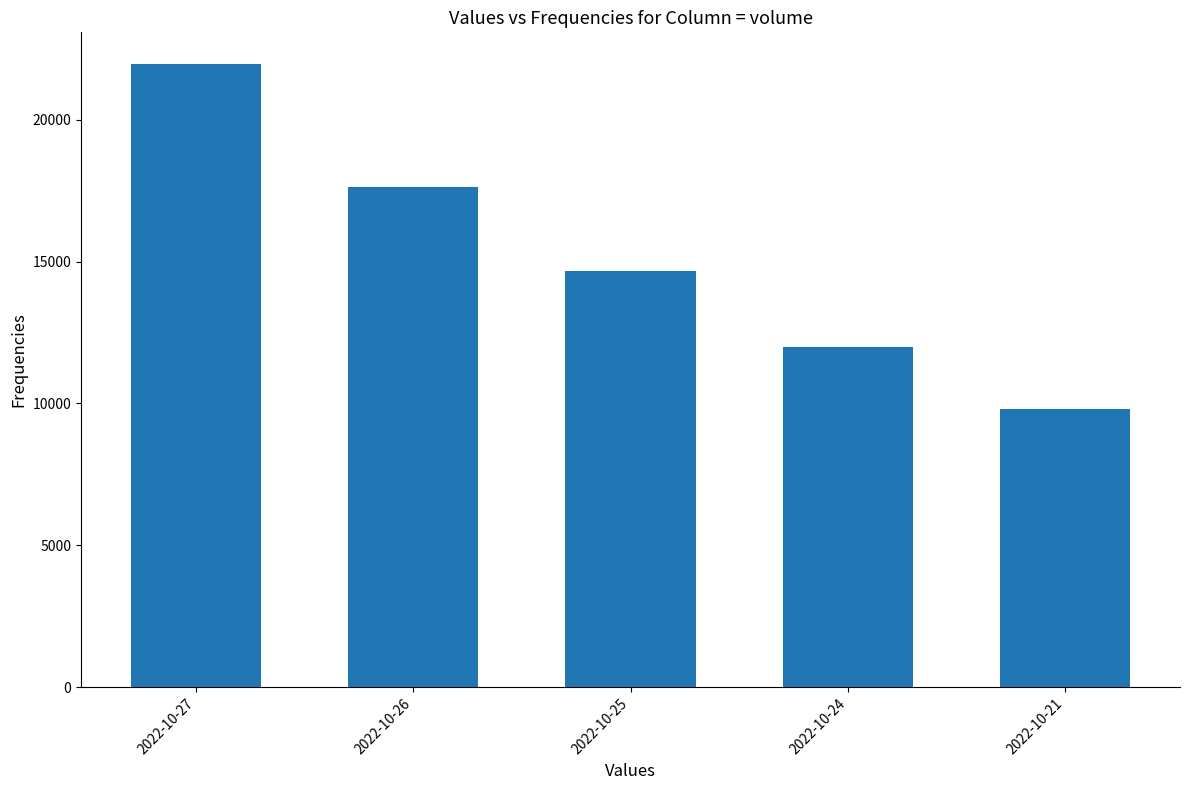

What is the value of the 2nd bar from the left?

17616